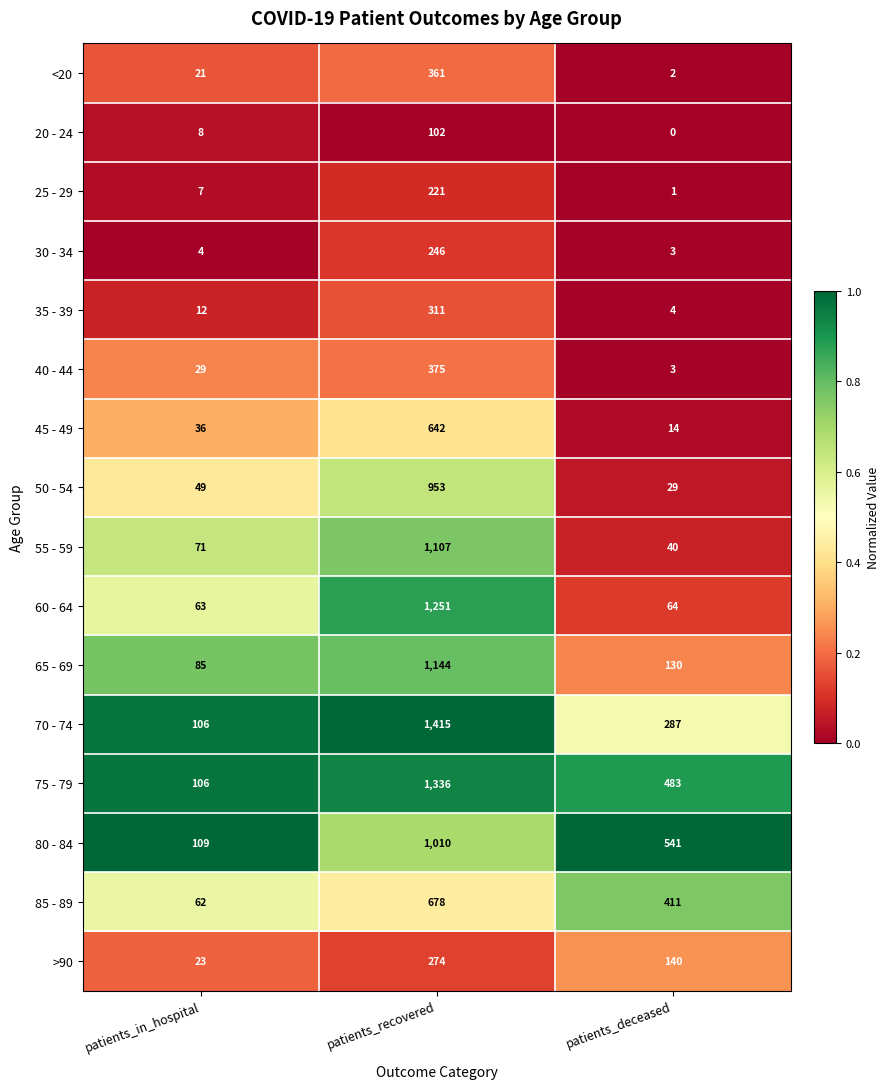

Which series has the largest total across all categories?

75 - 79